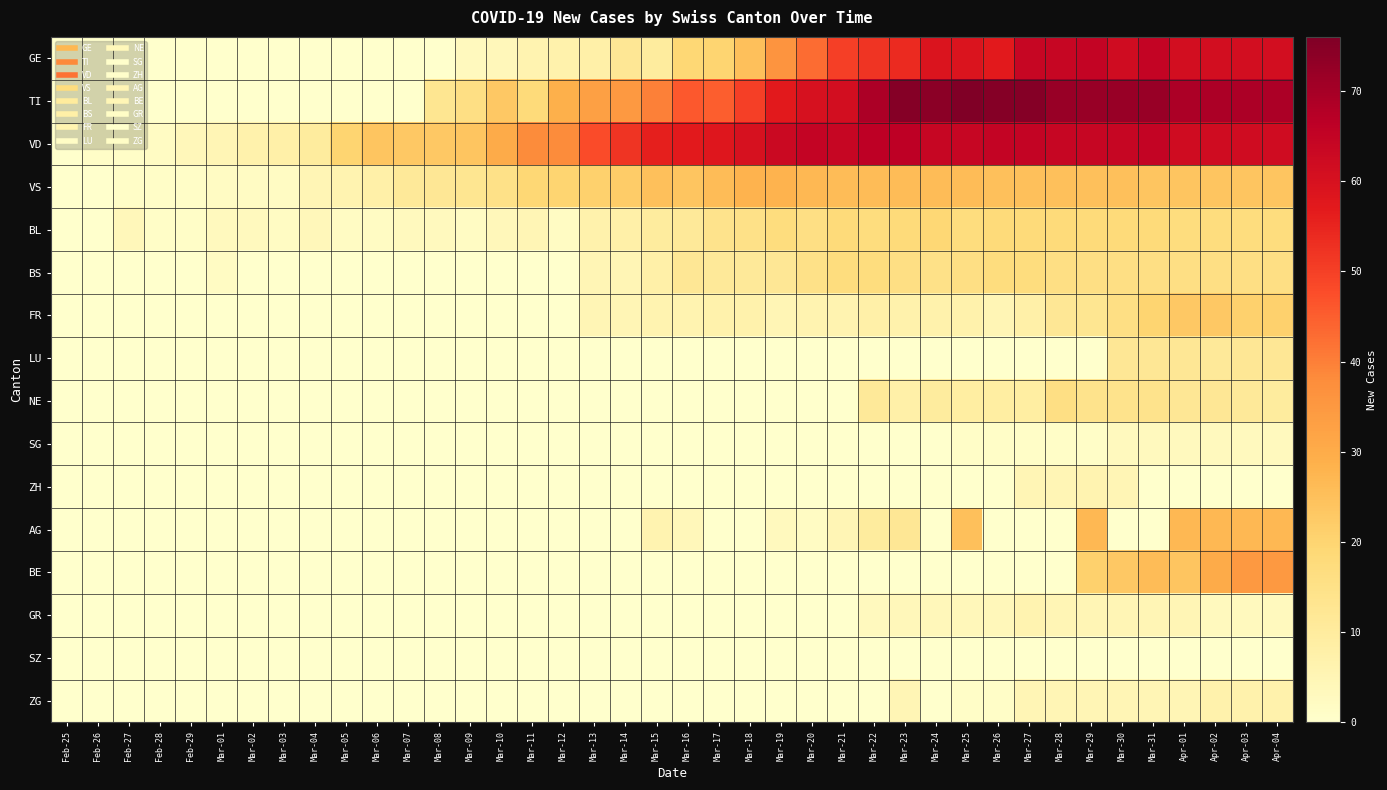

Reading left to right, list all the values displayed in this chart.

GE: Feb-25=0	Feb-26=0	Feb-27=0	Feb-28=0	Feb-29=0	Mar-01=0	Mar-02=0	Mar-03=0	Mar-04=0	Mar-05=0	Mar-06=0	Mar-07=0	Mar-08=0	Mar-09=3	Mar-10=4	Mar-11=6	Mar-12=7	Mar-13=8	Mar-14=12	Mar-15=10	Mar-16=19	Mar-17=20	Mar-18=25	Mar-19=36	Mar-20=43	Mar-21=50	Mar-22=52	Mar-23=54	Mar-24=59	Mar-25=59	Mar-26=57	Mar-27=64	Mar-28=64	Mar-29=65	Mar-30=62	Mar-31=65	Apr-01=61	Apr-02=61	Apr-03=61	Apr-04=61
TI: Feb-25=0	Feb-26=0	Feb-27=0	Feb-28=0	Feb-29=0	Mar-01=0	Mar-02=0	Mar-03=0	Mar-04=0	Mar-05=0	Mar-06=0	Mar-07=0	Mar-08=13	Mar-09=16	Mar-10=23	Mar-11=18	Mar-12=29	Mar-13=33	Mar-14=35	Mar-15=40	Mar-16=46	Mar-17=45	Mar-18=50	Mar-19=57	Mar-20=60	Mar-21=61	Mar-22=69	Mar-23=75	Mar-24=74	Mar-25=76	Mar-26=75	Mar-27=75	Mar-28=72	Mar-29=72	Mar-30=72	Mar-31=72	Apr-01=69	Apr-02=69	Apr-03=69	Apr-04=69
VD: Feb-25=0	Feb-26=1	Feb-27=1	Feb-28=2	Feb-29=4	Mar-01=5	Mar-02=7	Mar-03=8	Mar-04=10	Mar-05=20	Mar-06=24	Mar-07=23	Mar-08=23	Mar-09=24	Mar-10=30	Mar-11=38	Mar-12=38	Mar-13=48	Mar-14=52	Mar-15=56	Mar-16=57	Mar-17=58	Mar-18=60	Mar-19=63	Mar-20=65	Mar-21=64	Mar-22=66	Mar-23=66	Mar-24=64	Mar-25=64	Mar-26=65	Mar-27=65	Mar-28=64	Mar-29=64	Mar-30=64	Mar-31=65	Apr-01=62	Apr-02=62	Apr-03=62	Apr-04=62
VS: Feb-25=0	Feb-26=0	Feb-27=1	Feb-28=1	Feb-29=1	Mar-01=2	Mar-02=2	Mar-03=2	Mar-04=5	Mar-05=6	Mar-06=8	Mar-07=11	Mar-08=12	Mar-09=13	Mar-10=15	Mar-11=19	Mar-12=20	Mar-13=21	Mar-14=22	Mar-15=25	Mar-16=24	Mar-17=26	Mar-18=28	Mar-19=28	Mar-20=27	Mar-21=26	Mar-22=26	Mar-23=26	Mar-24=26	Mar-25=26	Mar-26=25	Mar-27=25	Mar-28=25	Mar-29=25	Mar-30=25	Mar-31=24	Apr-01=24	Apr-02=24	Apr-03=24	Apr-04=24
BL: Feb-25=0	Feb-26=0	Feb-27=4	Feb-28=1	Feb-29=1	Mar-01=3	Mar-02=3	Mar-03=2	Mar-04=4	Mar-05=2	Mar-06=2	Mar-07=3	Mar-08=3	Mar-09=2	Mar-10=4	Mar-11=5	Mar-12=2	Mar-13=7	Mar-14=8	Mar-15=10	Mar-16=11	Mar-17=14	Mar-18=15	Mar-19=17	Mar-20=16	Mar-21=18	Mar-22=17	Mar-23=18	Mar-24=19	Mar-25=17	Mar-26=18	Mar-27=18	Mar-28=18	Mar-29=18	Mar-30=18	Mar-31=18	Apr-01=17	Apr-02=17	Apr-03=17	Apr-04=17
BS: Feb-25=0	Feb-26=0	Feb-27=0	Feb-28=0	Feb-29=0	Mar-01=2	Mar-02=0	Mar-03=0	Mar-04=0	Mar-05=0	Mar-06=0	Mar-07=0	Mar-08=0	Mar-09=0	Mar-10=0	Mar-11=0	Mar-12=0	Mar-13=5	Mar-14=5	Mar-15=8	Mar-16=12	Mar-17=11	Mar-18=11	Mar-19=12	Mar-20=15	Mar-21=17	Mar-22=17	Mar-23=16	Mar-24=15	Mar-25=16	Mar-26=17	Mar-27=17	Mar-28=16	Mar-29=16	Mar-30=16	Mar-31=16	Apr-01=16	Apr-02=16	Apr-03=16	Apr-04=16
FR: Feb-25=0	Feb-26=0	Feb-27=0	Feb-28=0	Feb-29=0	Mar-01=0	Mar-02=0	Mar-03=0	Mar-04=0	Mar-05=0	Mar-06=0	Mar-07=0	Mar-08=0	Mar-09=0	Mar-10=0	Mar-11=0	Mar-12=0	Mar-13=5	Mar-14=5	Mar-15=6	Mar-16=6	Mar-17=7	Mar-18=7	Mar-19=5	Mar-20=6	Mar-21=6	Mar-22=8	Mar-23=7	Mar-24=7	Mar-25=7	Mar-26=5	Mar-27=8	Mar-28=12	Mar-29=13	Mar-30=16	Mar-31=20	Apr-01=23	Apr-02=23	Apr-03=21	Apr-04=21
LU: Feb-25=0	Feb-26=0	Feb-27=0	Feb-28=0	Feb-29=0	Mar-01=0	Mar-02=0	Mar-03=0	Mar-04=0	Mar-05=0	Mar-06=0	Mar-07=0	Mar-08=0	Mar-09=0	Mar-10=0	Mar-11=0	Mar-12=0	Mar-13=0	Mar-14=0	Mar-15=0	Mar-16=0	Mar-17=0	Mar-18=0	Mar-19=0	Mar-20=0	Mar-21=0	Mar-22=0	Mar-23=0	Mar-24=0	Mar-25=0	Mar-26=0	Mar-27=0	Mar-28=0	Mar-29=0	Mar-30=12	Mar-31=12	Apr-01=12	Apr-02=11	Apr-03=12	Apr-04=12
NE: Feb-25=0	Feb-26=0	Feb-27=0	Feb-28=0	Feb-29=0	Mar-01=0	Mar-02=0	Mar-03=0	Mar-04=0	Mar-05=0	Mar-06=0	Mar-07=0	Mar-08=0	Mar-09=0	Mar-10=0	Mar-11=0	Mar-12=0	Mar-13=0	Mar-14=0	Mar-15=0	Mar-16=0	Mar-17=0	Mar-18=0	Mar-19=0	Mar-20=0	Mar-21=0	Mar-22=11	Mar-23=8	Mar-24=10	Mar-25=9	Mar-26=9	Mar-27=9	Mar-28=16	Mar-29=14	Mar-30=14	Mar-31=14	Apr-01=12	Apr-02=12	Apr-03=11	Apr-04=10
SG: Feb-25=0	Feb-26=0	Feb-27=0	Feb-28=0	Feb-29=0	Mar-01=0	Mar-02=0	Mar-03=0	Mar-04=0	Mar-05=0	Mar-06=0	Mar-07=0	Mar-08=0	Mar-09=0	Mar-10=0	Mar-11=0	Mar-12=0	Mar-13=0	Mar-14=0	Mar-15=0	Mar-16=0	Mar-17=0	Mar-18=0	Mar-19=0	Mar-20=0	Mar-21=0	Mar-22=0	Mar-23=0	Mar-24=0	Mar-25=1	Mar-26=1	Mar-27=1	Mar-28=1	Mar-29=1	Mar-30=3	Mar-31=3	Apr-01=3	Apr-02=3	Apr-03=3	Apr-04=3
ZH: Feb-25=0	Feb-26=0	Feb-27=0	Feb-28=0	Feb-29=0	Mar-01=0	Mar-02=0	Mar-03=0	Mar-04=0	Mar-05=0	Mar-06=0	Mar-07=0	Mar-08=0	Mar-09=0	Mar-10=0	Mar-11=0	Mar-12=0	Mar-13=0	Mar-14=0	Mar-15=0	Mar-16=0	Mar-17=0	Mar-18=0	Mar-19=0	Mar-20=0	Mar-21=0	Mar-22=0	Mar-23=0	Mar-24=0	Mar-25=0	Mar-26=0	Mar-27=5	Mar-28=5	Mar-29=6	Mar-30=5	Mar-31=0	Apr-01=0	Apr-02=0	Apr-03=0	Apr-04=0
AG: Feb-25=0	Feb-26=0	Feb-27=0	Feb-28=0	Feb-29=0	Mar-01=0	Mar-02=0	Mar-03=0	Mar-04=0	Mar-05=0	Mar-06=0	Mar-07=0	Mar-08=0	Mar-09=0	Mar-10=0	Mar-11=0	Mar-12=0	Mar-13=0	Mar-14=0	Mar-15=6	Mar-16=4	Mar-17=0	Mar-18=0	Mar-19=3	Mar-20=2	Mar-21=5	Mar-22=10	Mar-23=12	Mar-24=0	Mar-25=25	Mar-26=0	Mar-27=0	Mar-28=0	Mar-29=27	Mar-30=0	Mar-31=0	Apr-01=27	Apr-02=27	Apr-03=27	Apr-04=27
BE: Feb-25=0	Feb-26=0	Feb-27=0	Feb-28=0	Feb-29=0	Mar-01=0	Mar-02=0	Mar-03=0	Mar-04=0	Mar-05=0	Mar-06=0	Mar-07=0	Mar-08=0	Mar-09=0	Mar-10=0	Mar-11=0	Mar-12=0	Mar-13=0	Mar-14=0	Mar-15=0	Mar-16=0	Mar-17=0	Mar-18=0	Mar-19=0	Mar-20=0	Mar-21=0	Mar-22=0	Mar-23=0	Mar-24=0	Mar-25=0	Mar-26=0	Mar-27=0	Mar-28=0	Mar-29=21	Mar-30=23	Mar-31=26	Apr-01=24	Apr-02=30	Apr-03=35	Apr-04=35
GR: Feb-25=0	Feb-26=0	Feb-27=0	Feb-28=0	Feb-29=0	Mar-01=0	Mar-02=0	Mar-03=0	Mar-04=0	Mar-05=0	Mar-06=0	Mar-07=0	Mar-08=0	Mar-09=0	Mar-10=0	Mar-11=0	Mar-12=0	Mar-13=0	Mar-14=0	Mar-15=0	Mar-16=0	Mar-17=0	Mar-18=0	Mar-19=0	Mar-20=0	Mar-21=0	Mar-22=3	Mar-23=4	Mar-24=4	Mar-25=4	Mar-26=4	Mar-27=6	Mar-28=5	Mar-29=5	Mar-30=5	Mar-31=5	Apr-01=5	Apr-02=3	Apr-03=3	Apr-04=3
SZ: Feb-25=0	Feb-26=0	Feb-27=0	Feb-28=0	Feb-29=0	Mar-01=0	Mar-02=0	Mar-03=0	Mar-04=0	Mar-05=0	Mar-06=0	Mar-07=0	Mar-08=0	Mar-09=0	Mar-10=0	Mar-11=0	Mar-12=0	Mar-13=0	Mar-14=0	Mar-15=0	Mar-16=0	Mar-17=0	Mar-18=0	Mar-19=0	Mar-20=0	Mar-21=0	Mar-22=0	Mar-23=0	Mar-24=0	Mar-25=0	Mar-26=0	Mar-27=0	Mar-28=0	Mar-29=0	Mar-30=0	Mar-31=0	Apr-01=0	Apr-02=0	Apr-03=0	Apr-04=0
ZG: Feb-25=0	Feb-26=0	Feb-27=0	Feb-28=0	Feb-29=0	Mar-01=0	Mar-02=0	Mar-03=0	Mar-04=0	Mar-05=0	Mar-06=0	Mar-07=0	Mar-08=0	Mar-09=0	Mar-10=0	Mar-11=0	Mar-12=0	Mar-13=0	Mar-14=0	Mar-15=0	Mar-16=0	Mar-17=0	Mar-18=0	Mar-19=0	Mar-20=0	Mar-21=0	Mar-22=0	Mar-23=5	Mar-24=0	Mar-25=1	Mar-26=1	Mar-27=5	Mar-28=5	Mar-29=5	Mar-30=5	Mar-31=5	Apr-01=5	Apr-02=7	Apr-03=7	Apr-04=7